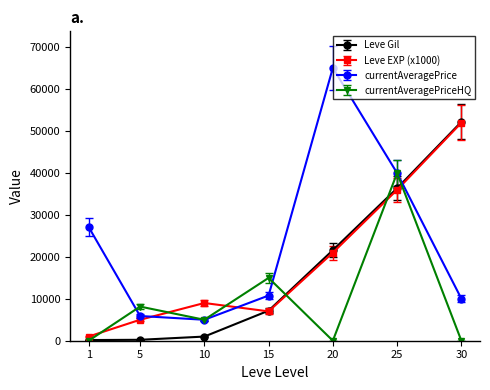

Which series has the widest spread of values?

currentAveragePrice